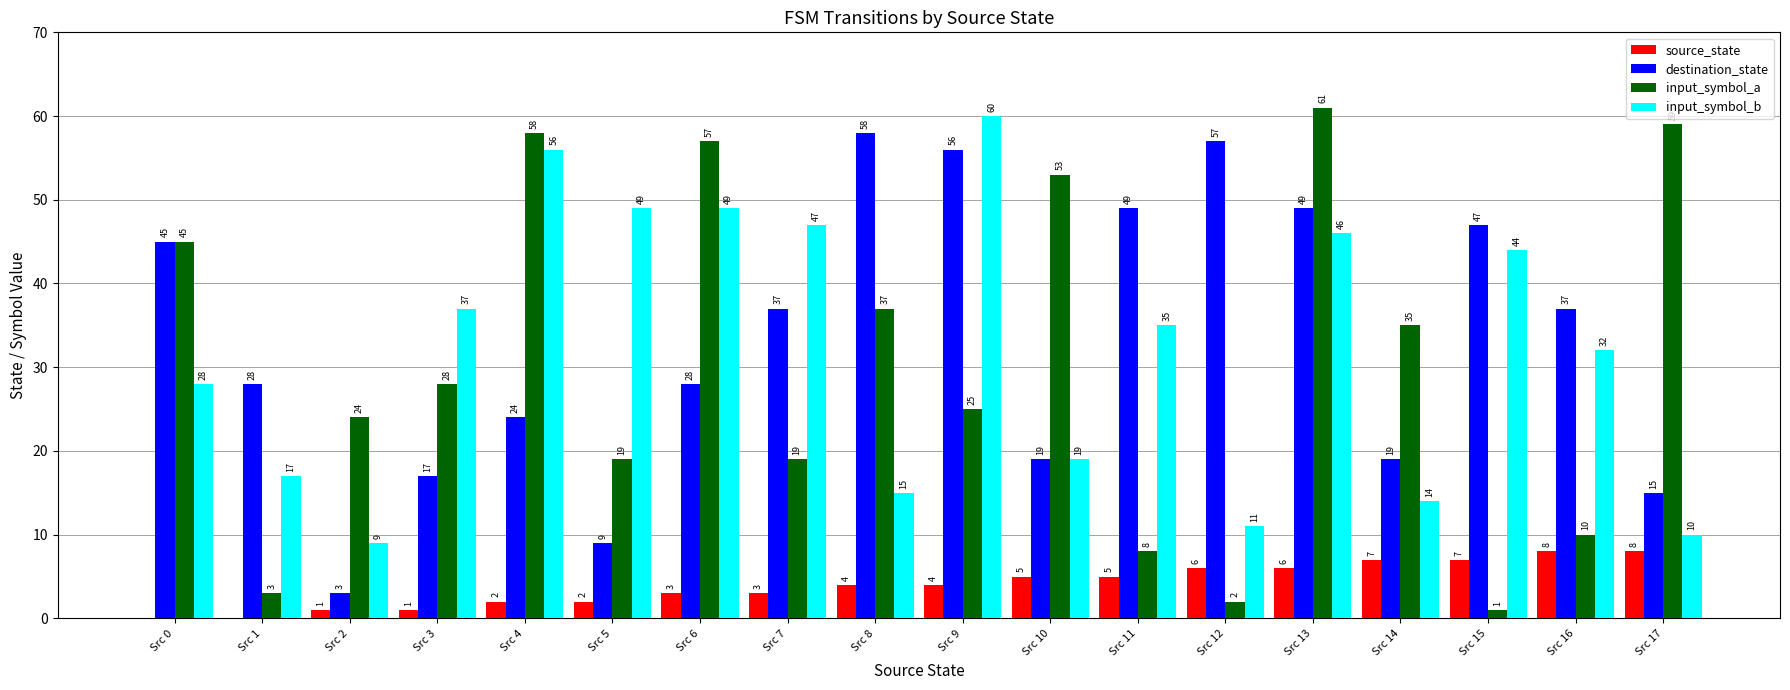

Reading left to right, extract all data points from this chart.

source_state: 0	0	1	1	2	2	3	3	4	4	5	5	6	6	7	7	8	8
destination_state: 45	28	3	17	24	9	28	37	58	56	19	49	57	49	19	47	37	15
input_symbol_a: 45	3	24	28	58	19	57	19	37	25	53	8	2	61	35	1	10	59
input_symbol_b: 28	17	9	37	56	49	49	47	15	60	19	35	11	46	14	44	32	10